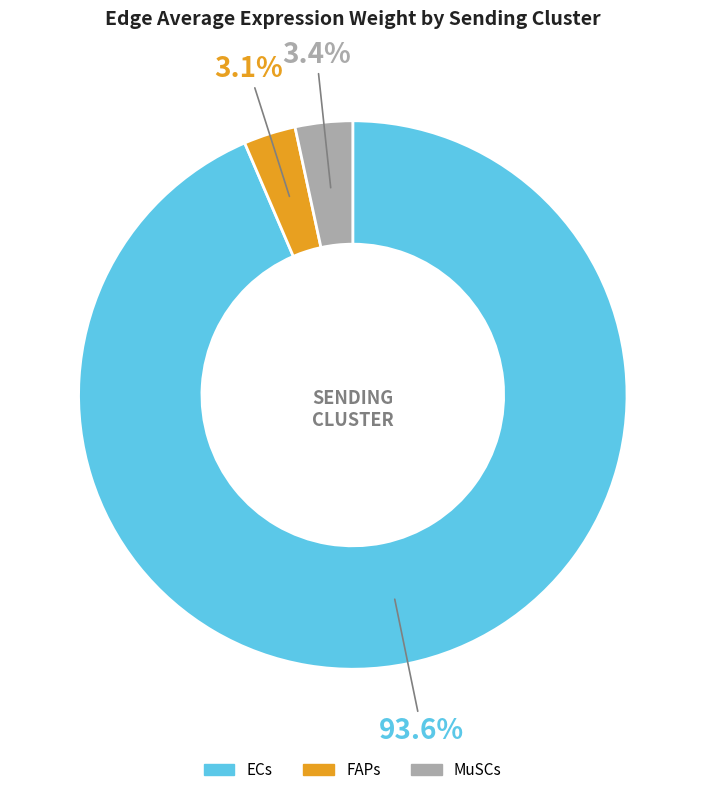

Is it true that MuSCs is 3% of the pie?

True